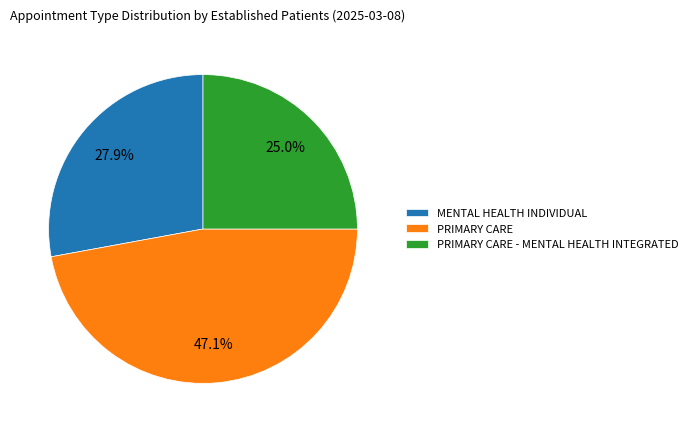

Which category has the smallest portion of the pie?

PRIMARY CARE - MENTAL HEALTH INTEGRATED